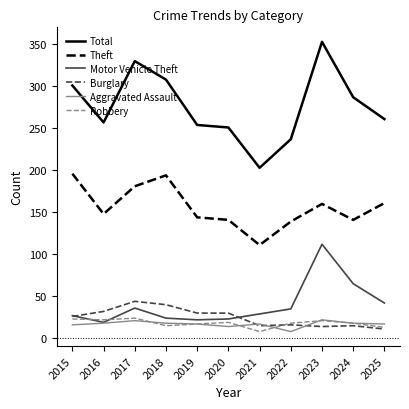

What is the difference between the highest and lowest values at 2020?

237